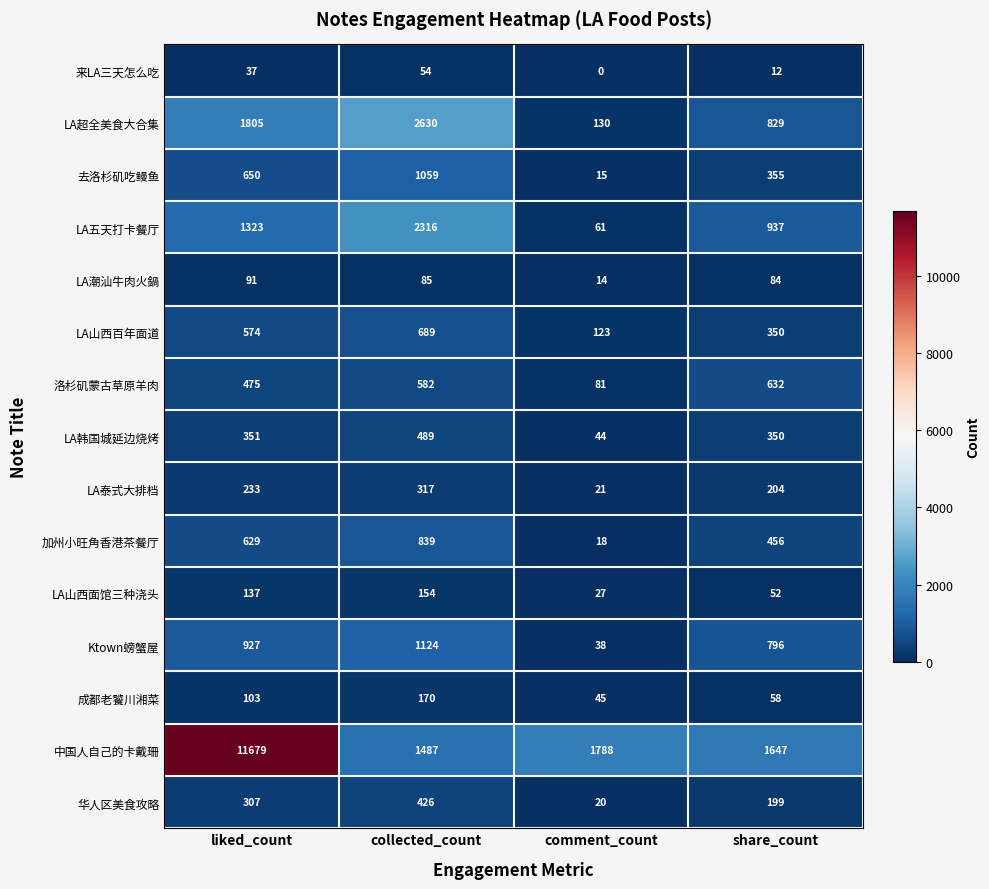

Where is 去洛杉矶吃鳗鱼 nearest to the value 537?

liked_count